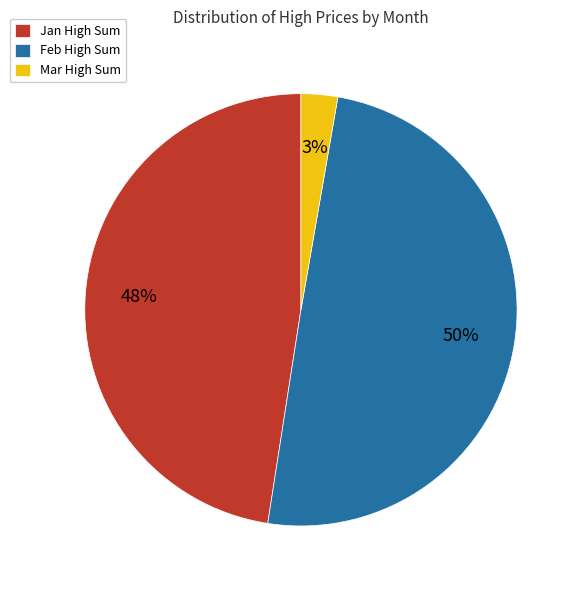

To the nearest percent, what is the combined percentage of Mar High Sum and Jan High Sum?

50%